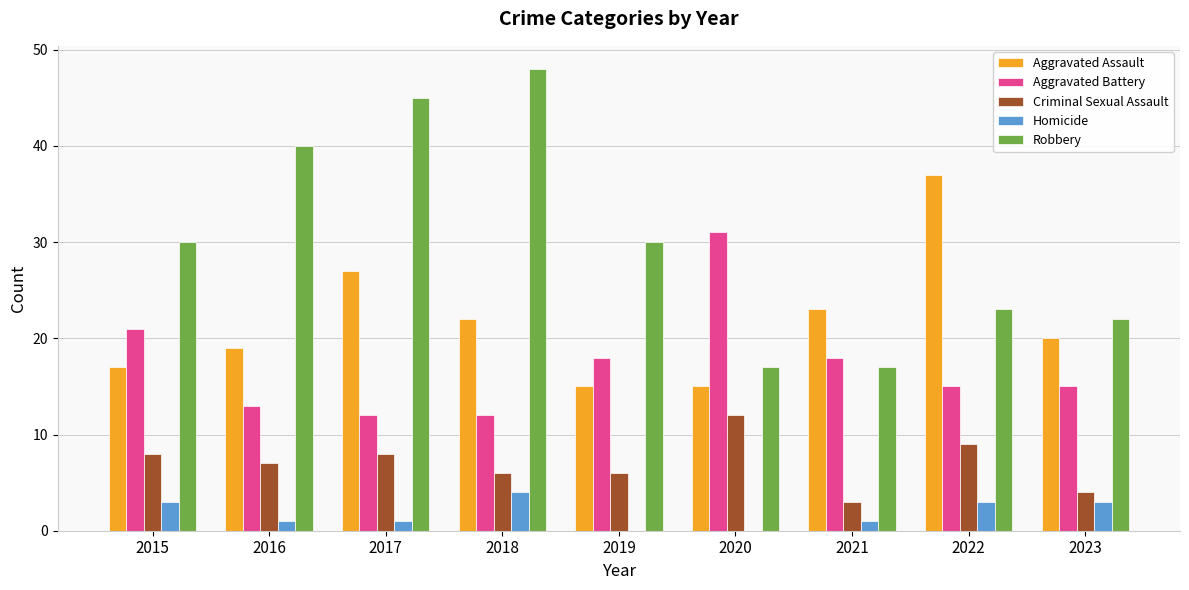

Which series has the largest total across all categories?

Robbery